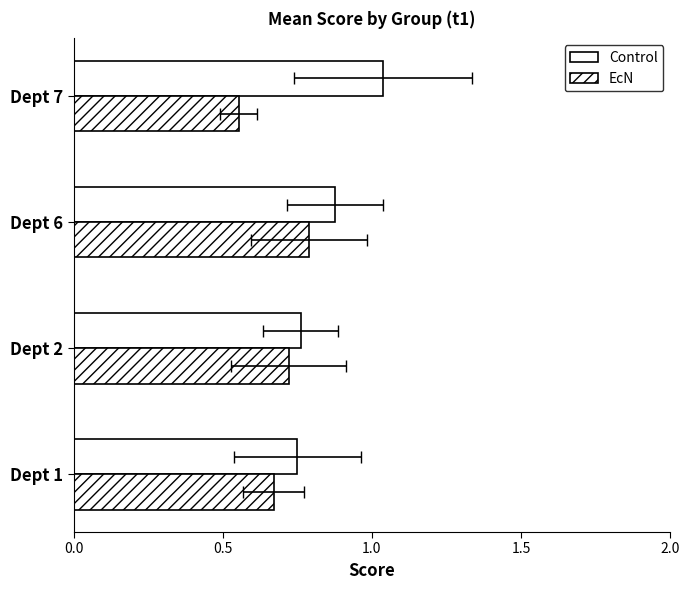

What position from the left is 1.5?

4